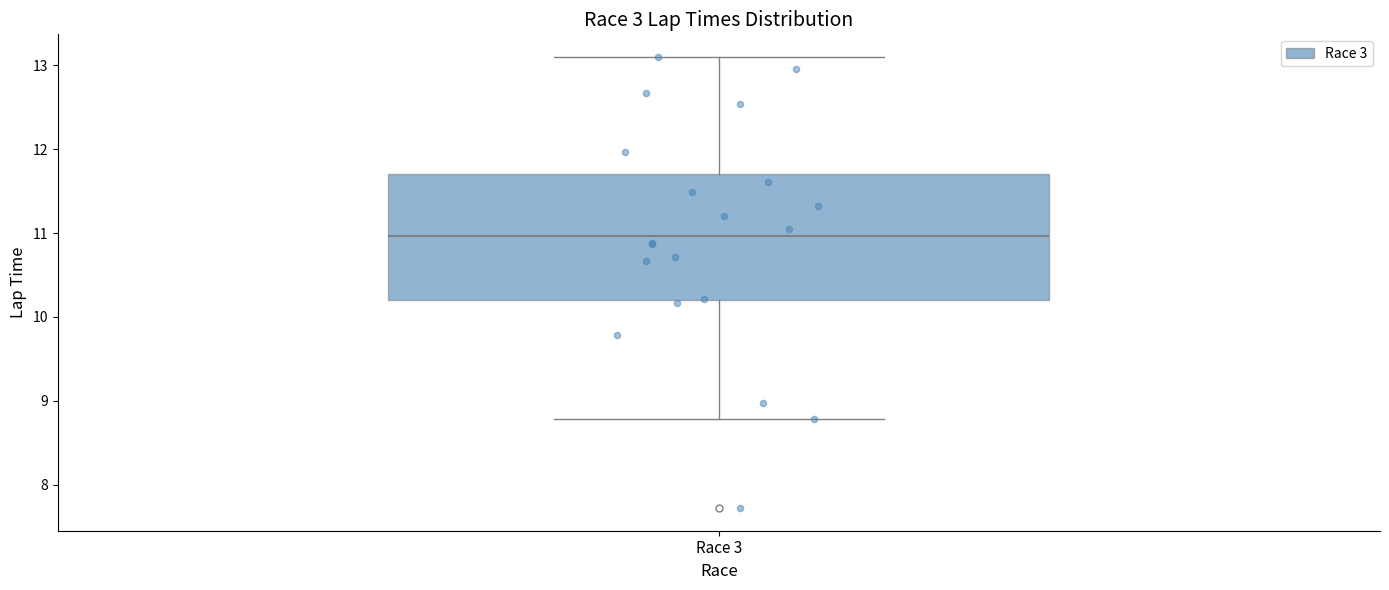

Where does the lower whisker of the box for Race 3 end on the y-axis? The values are not printed on the chart, so give them approximately, as read against the axis.

8.8